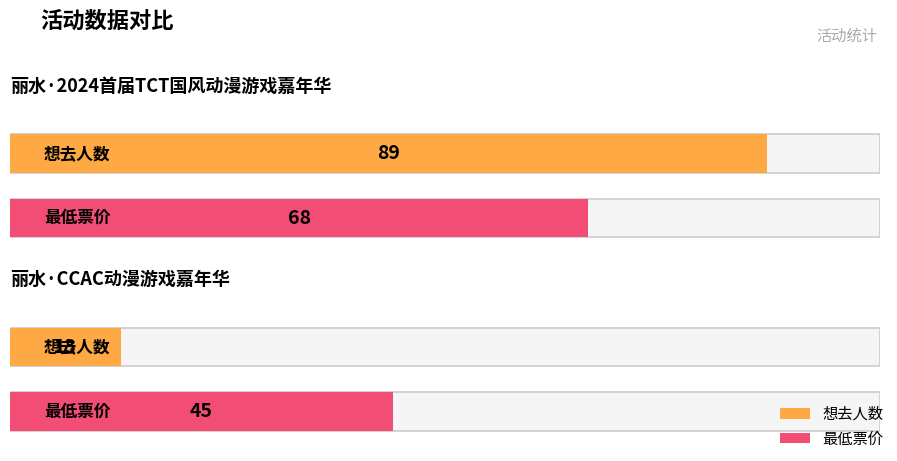

True or false: 最低票价 has a value of 101 at 丽水·2024首届TCT国风动漫游戏嘉年华.

False